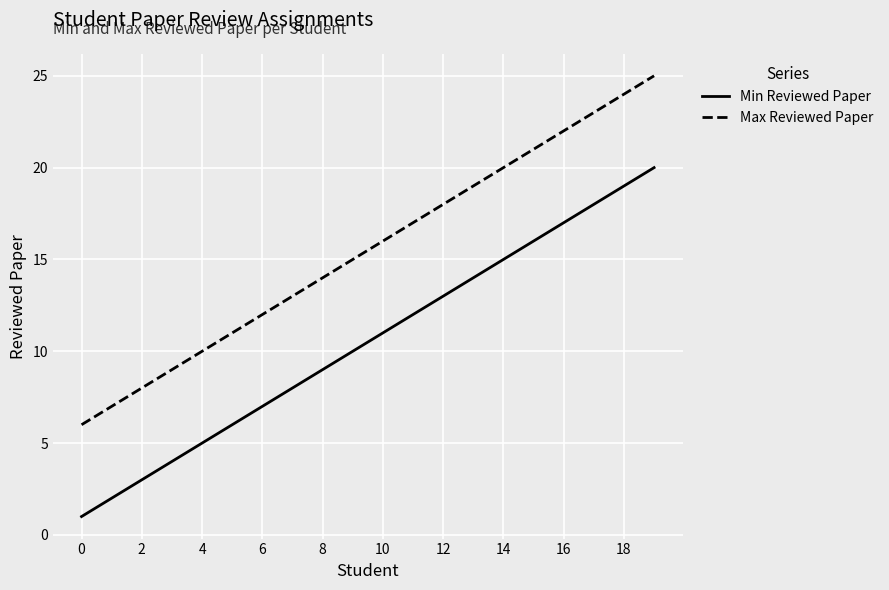

What is the maximum value for Max Reviewed Paper?

25